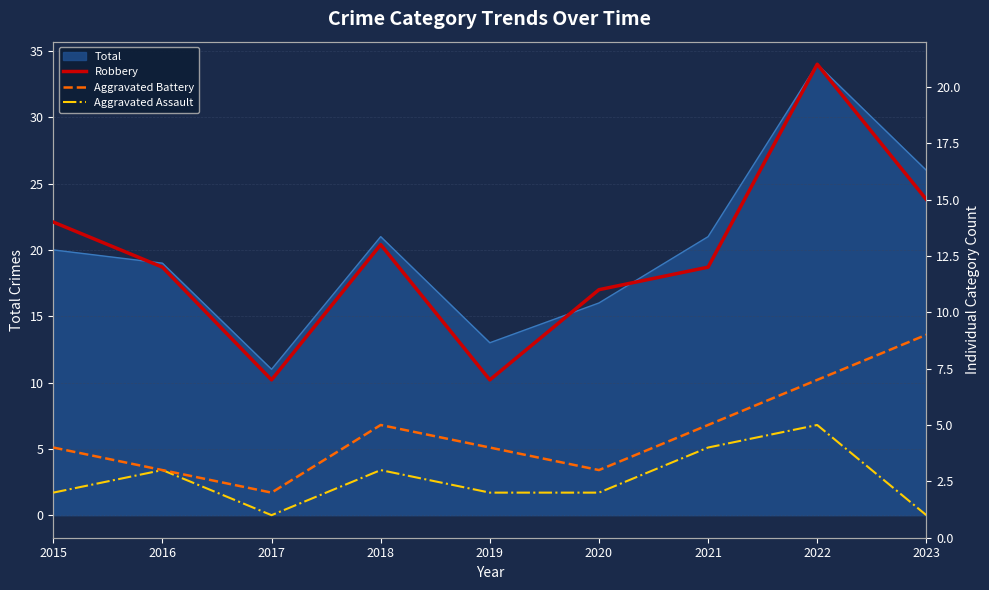

Rank the series at 2022 from lowest to highest value.

Aggravated Assault, Aggravated Battery, Robbery